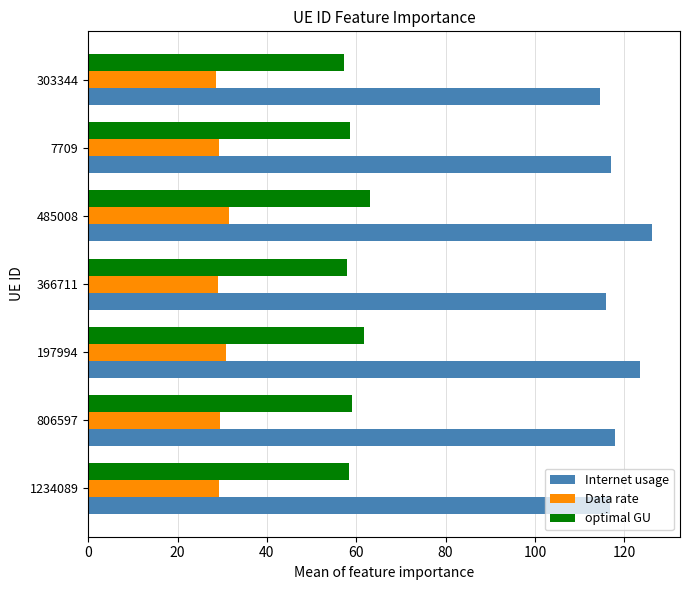

How many data points does each series have?

7